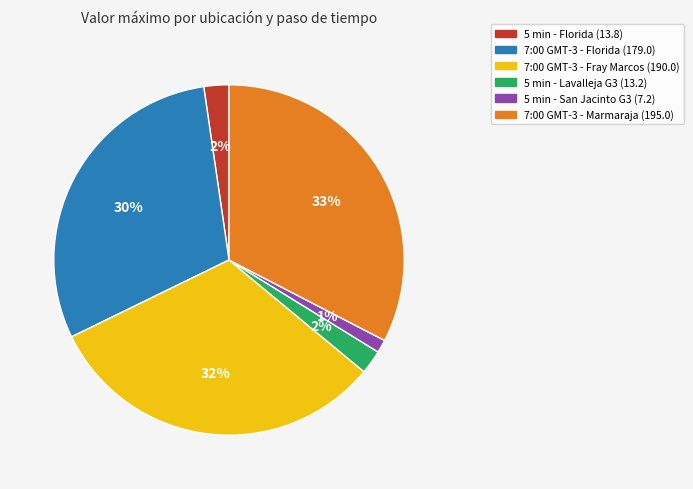

Is there a majority slice in this chart?

No